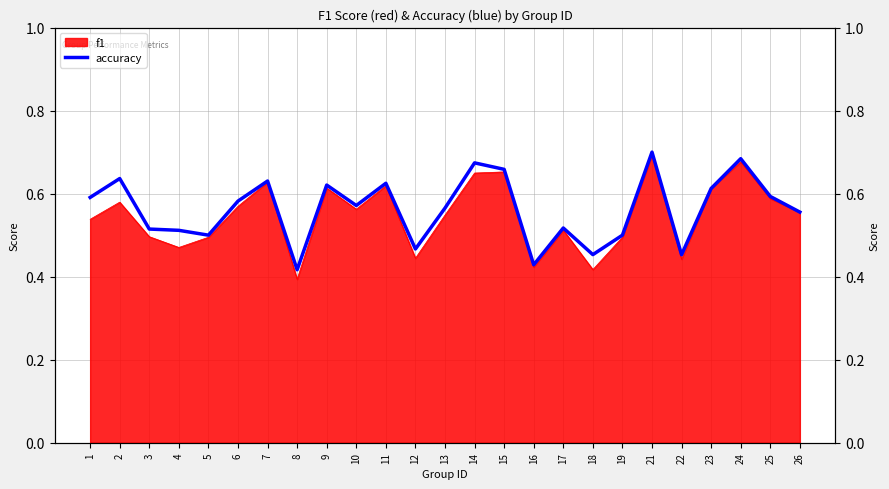

How many interior local valleys (lower than both neighbors) does the data have?

7